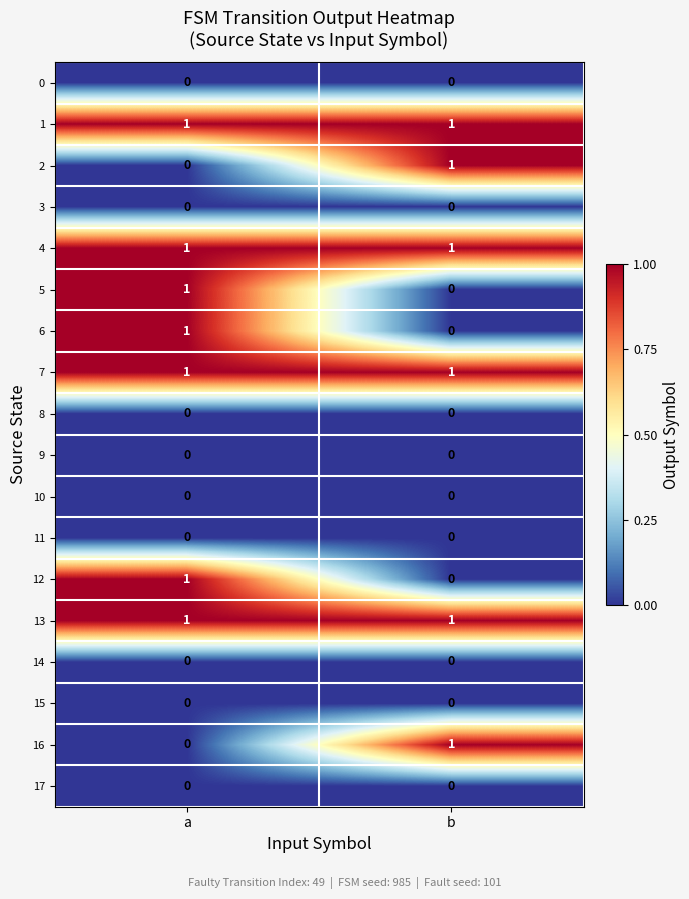

At which category is the sum across all series the highest?

a